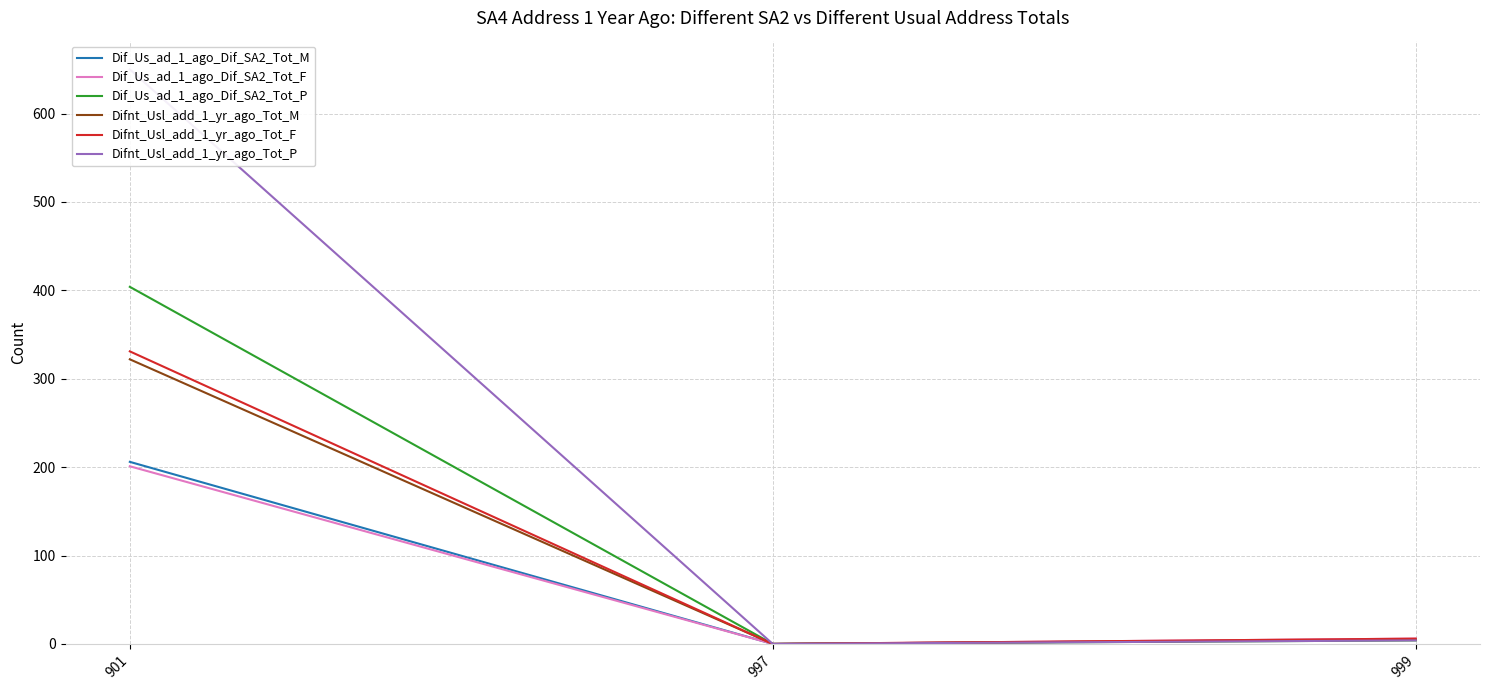

Rank the series by their maximum value, from highest to lowest.

Difnt_Usl_add_1_yr_ago_Tot_P, Dif_Us_ad_1_ago_Dif_SA2_Tot_P, Difnt_Usl_add_1_yr_ago_Tot_F, Difnt_Usl_add_1_yr_ago_Tot_M, Dif_Us_ad_1_ago_Dif_SA2_Tot_M, Dif_Us_ad_1_ago_Dif_SA2_Tot_F